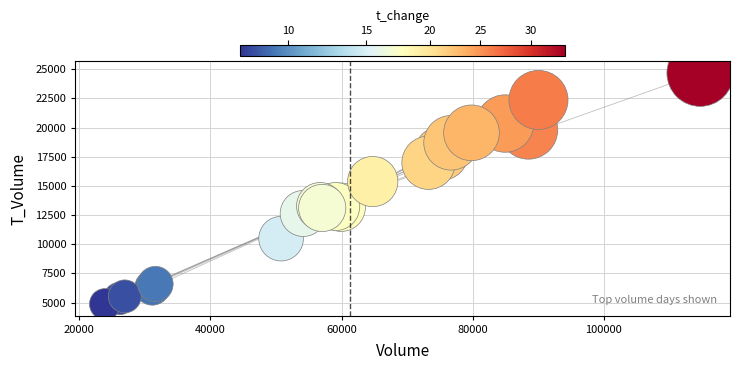

What Y value in the scatter plot is closest to 14769?

15371